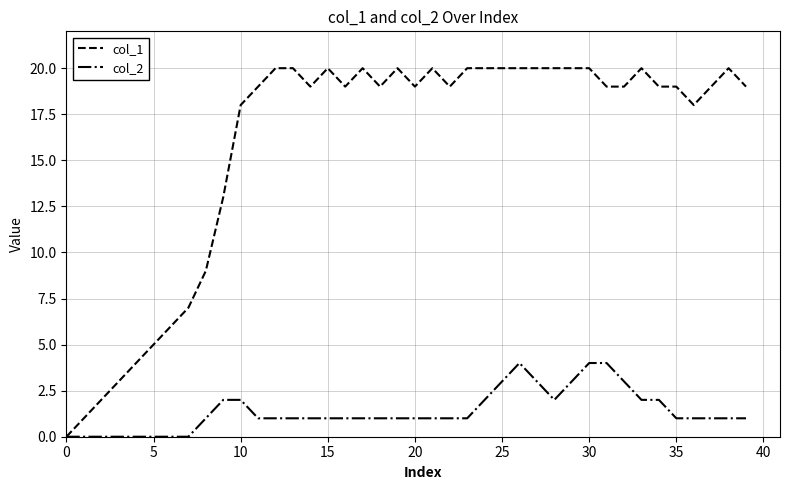

List the series in order of their overall mean, lowest first.

col_2, col_1